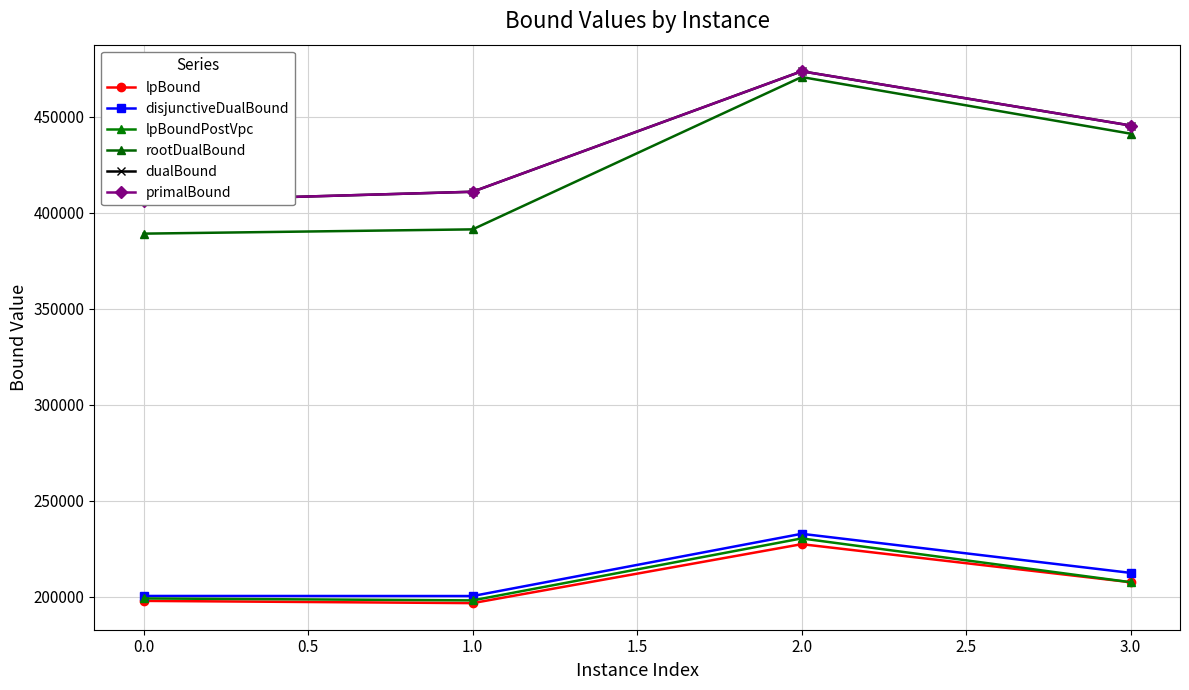

What is the difference between the maximum and minimum values in the primalBound series?

67678.2